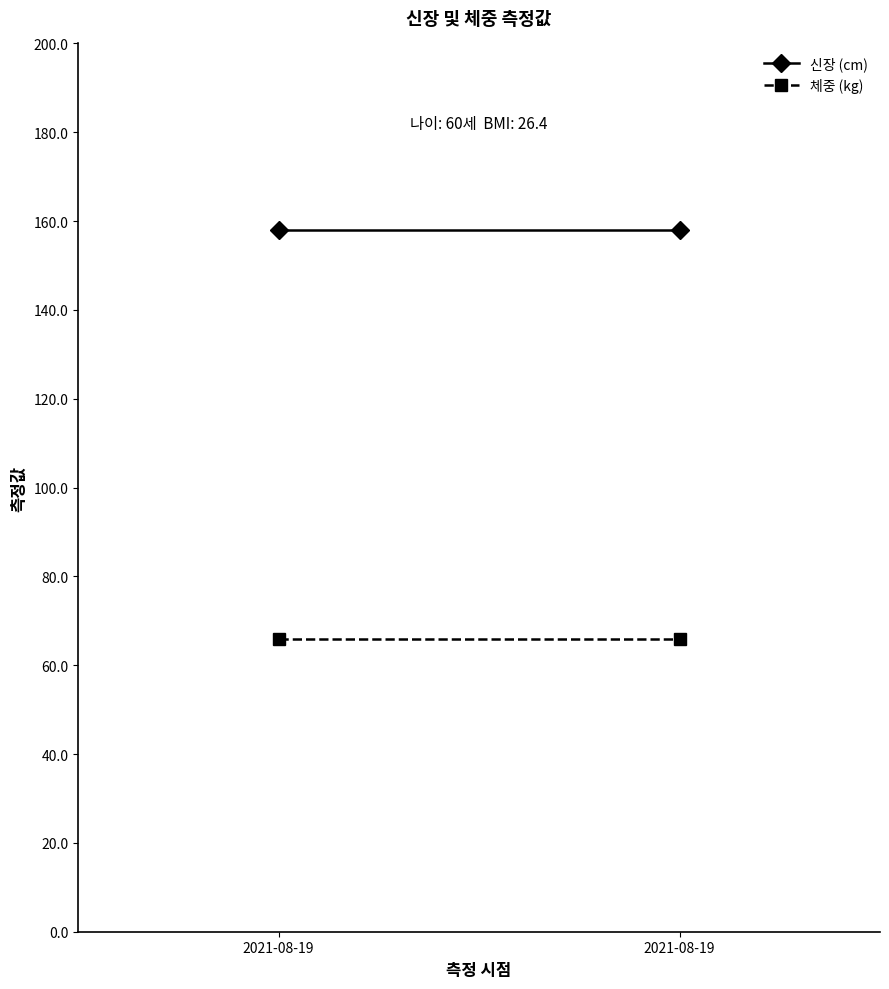

What is the value of the 신장 (cm) point at the 1st from the left?

158.0